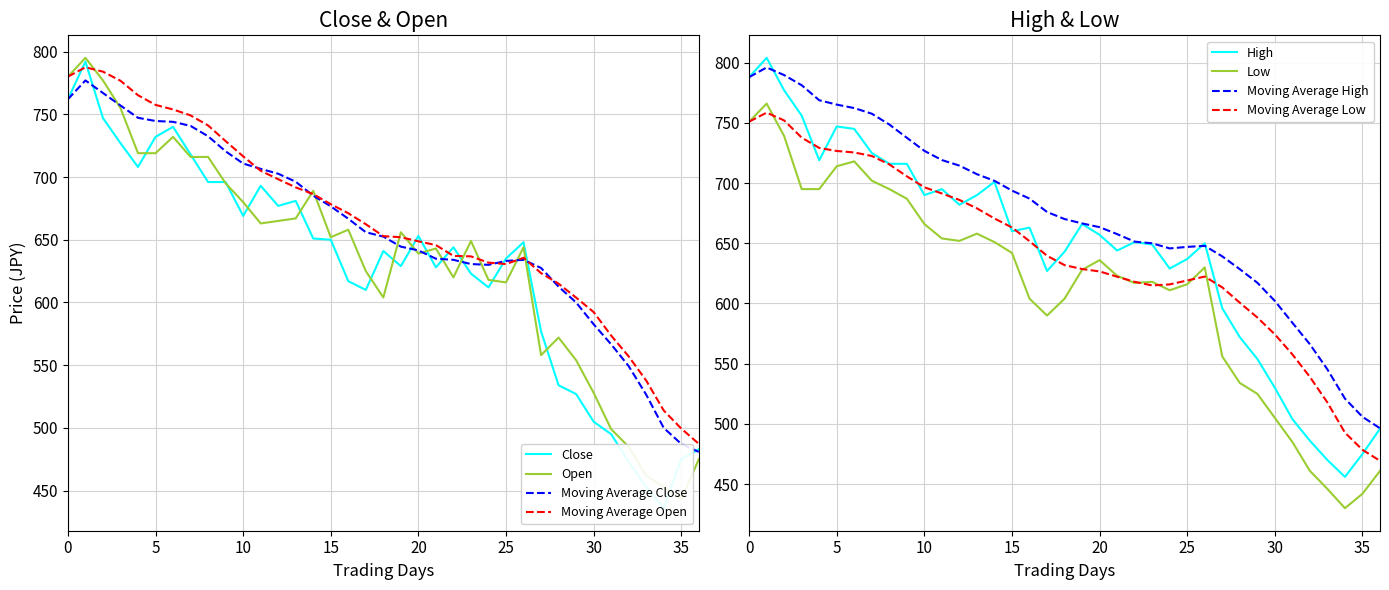

What is the highest value of the Moving Average Close series?

777.0